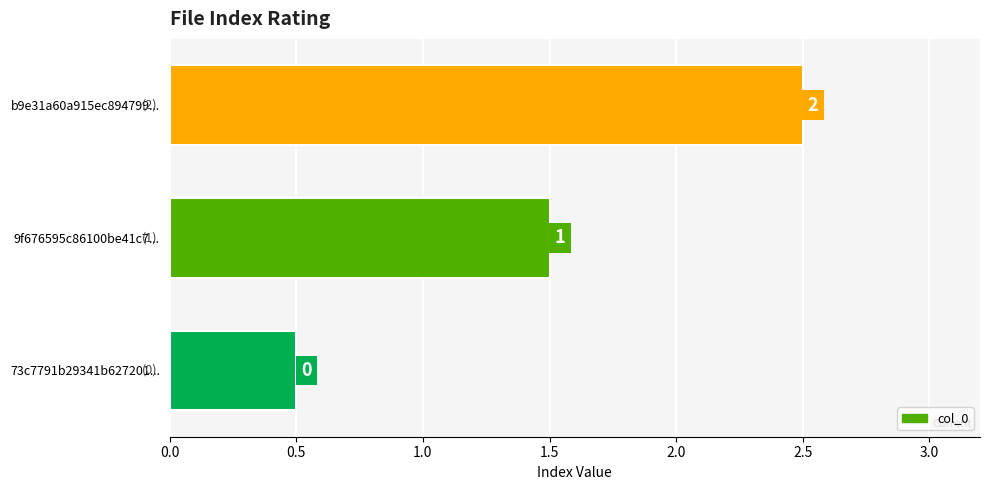

How many bars are there in total?

3